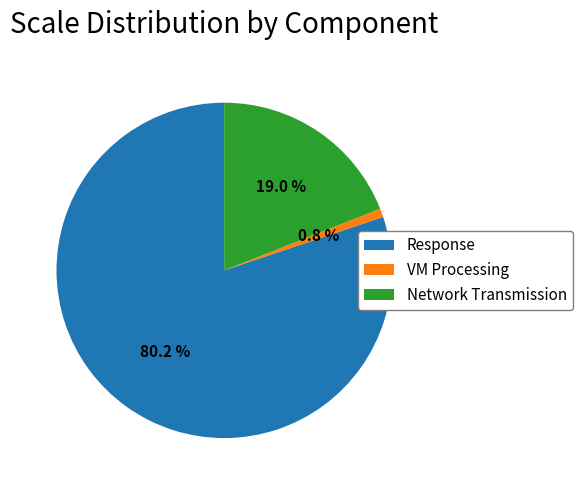

The Response slice represents 80% of the pie. True or false?

True